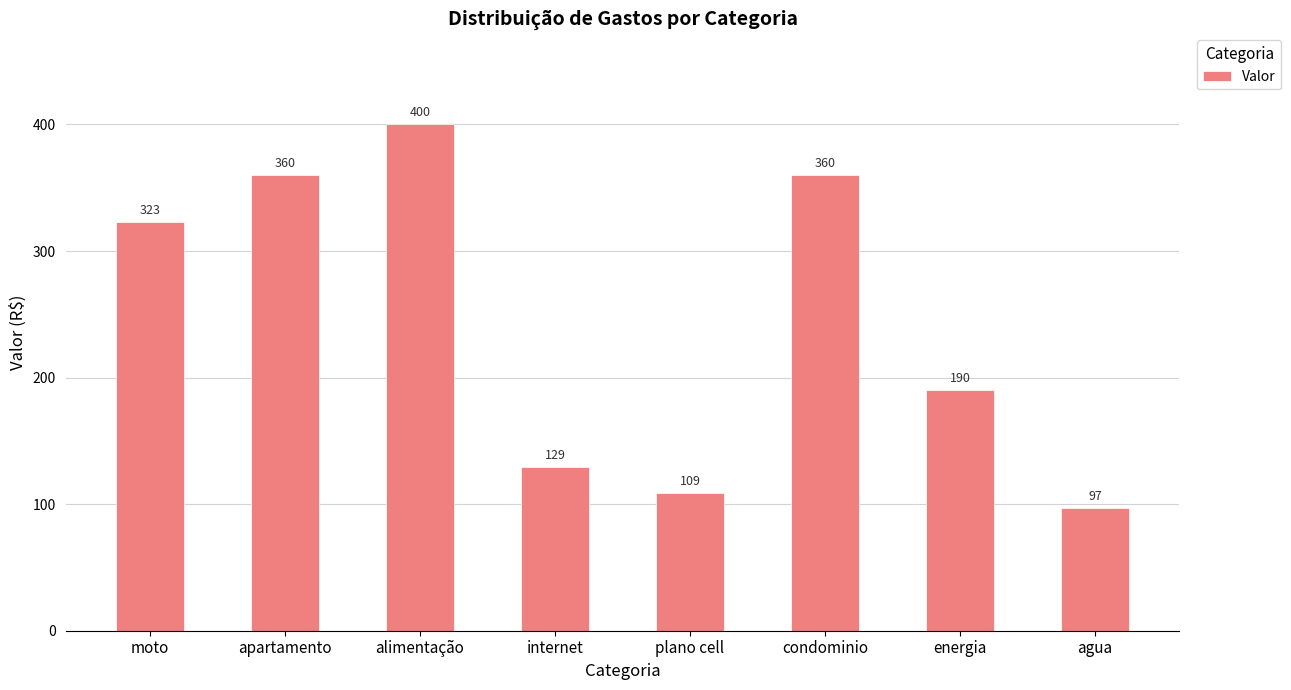

What position from the right is internet?

5